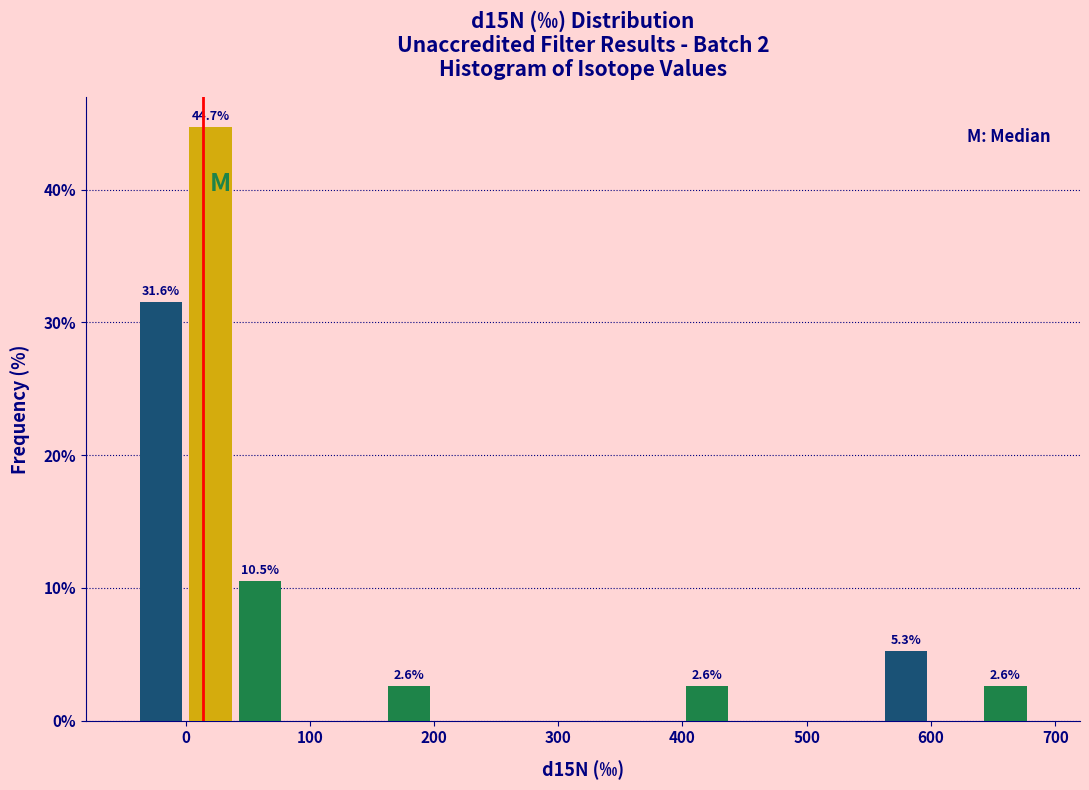

Over which range of the x-axis is the bar tallest?

0 to 40